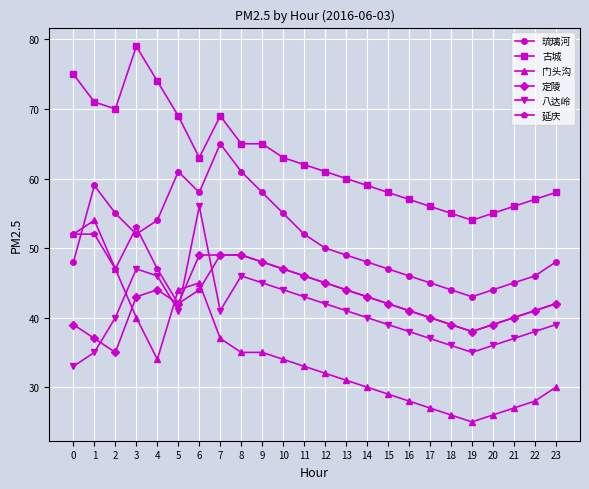

What is the approximate value of 古城 at 15?

58